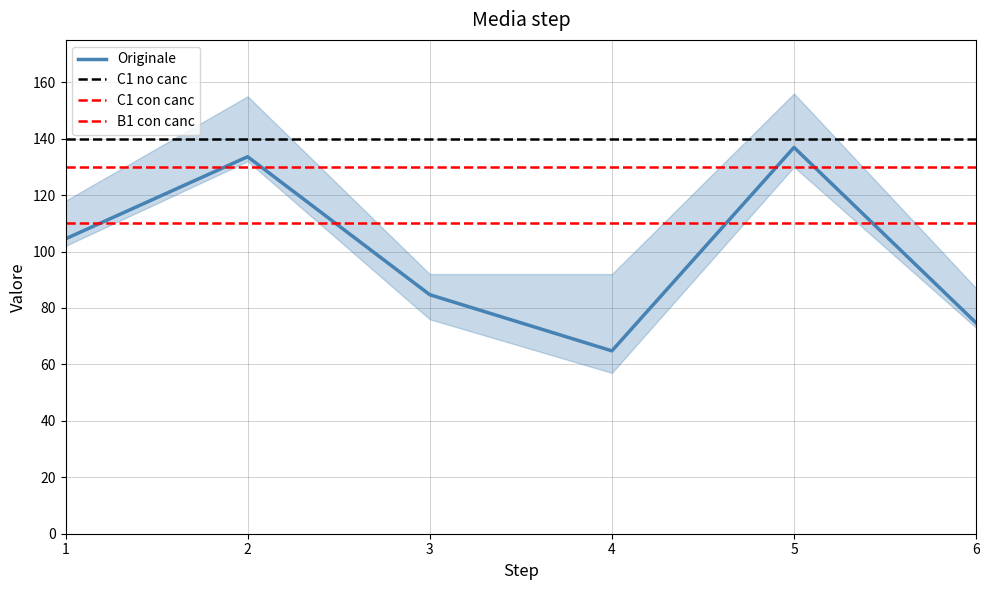

Does the chart have visible grid lines?

Yes